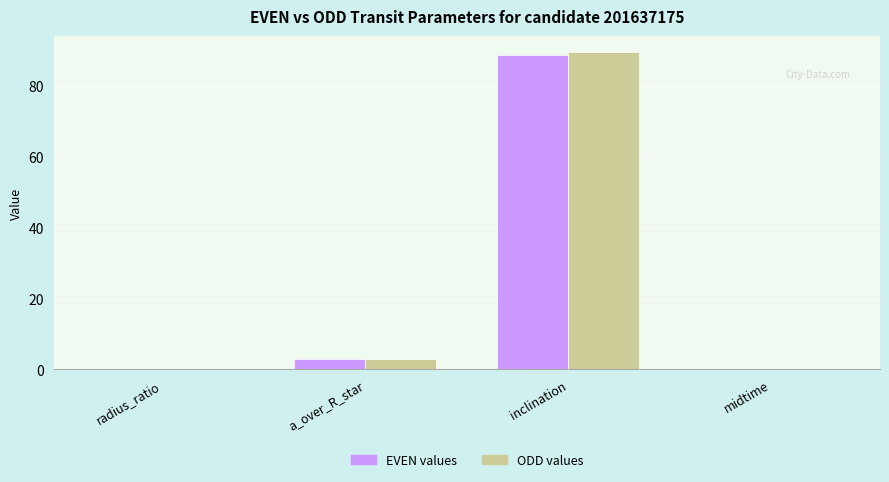

At which category is the sum across all series the highest?

inclination